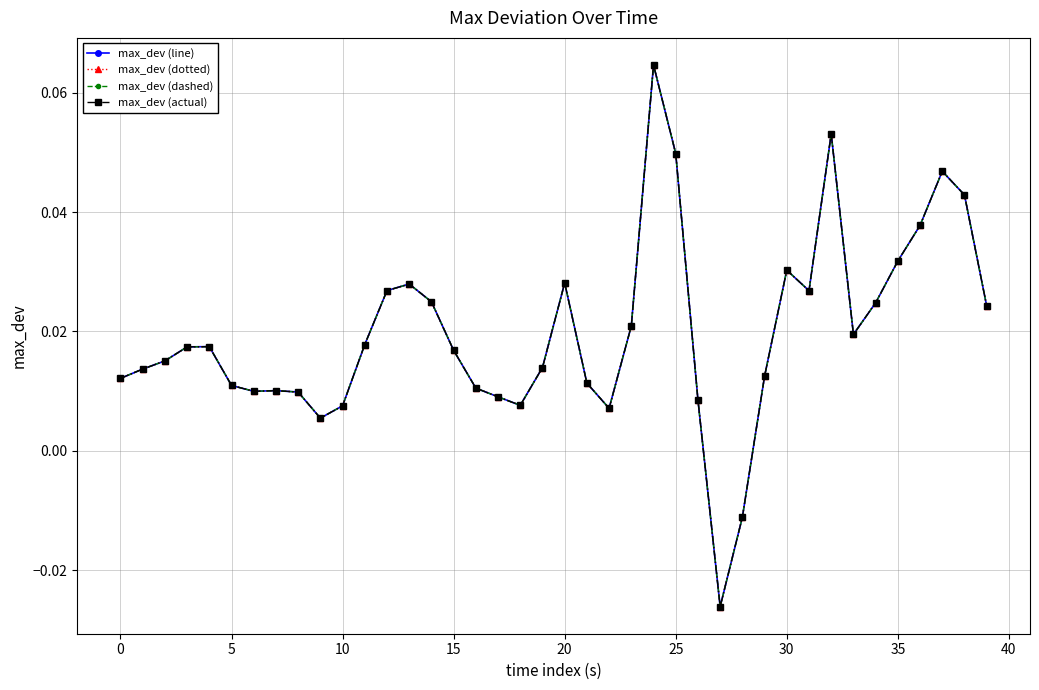

True or false: max_dev (dotted) and max_dev (actual) cross at least once.

False